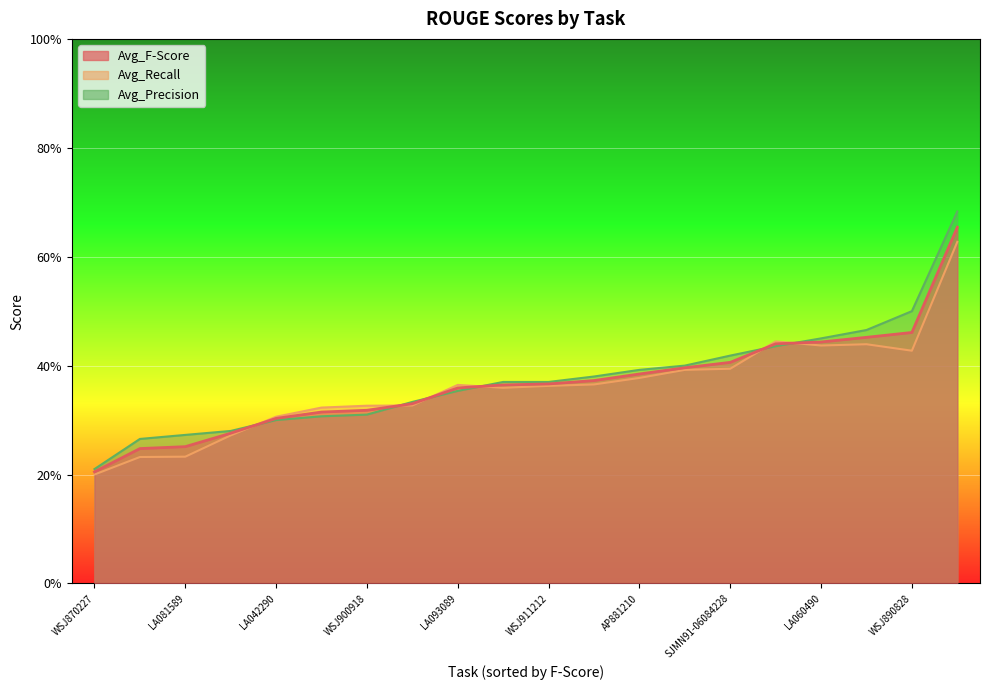

What are all the series names shown in the legend?

Avg_F-Score, Avg_Recall, Avg_Precision